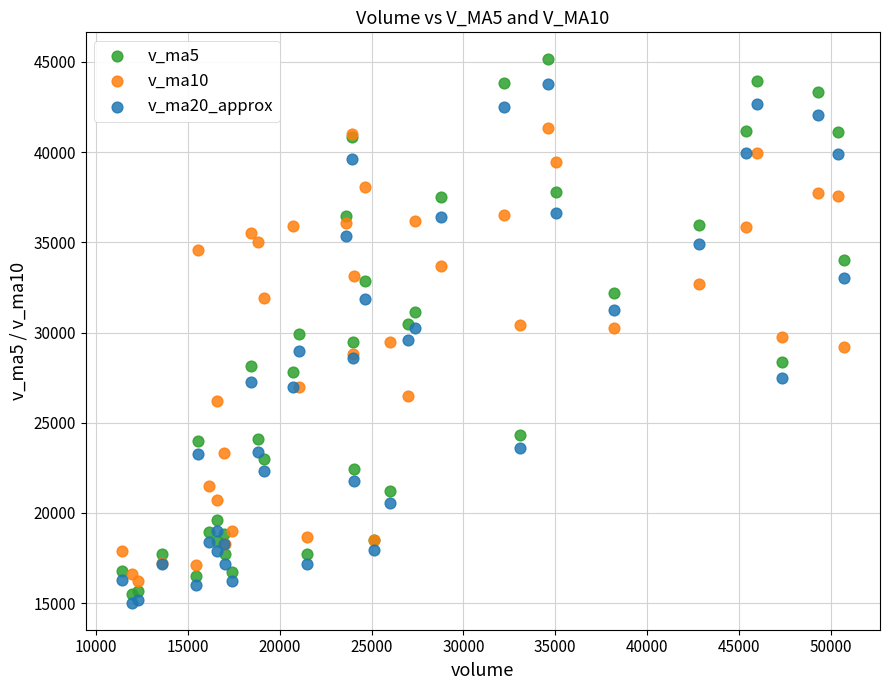

Which series has the widest spread of Y values?

v_ma5